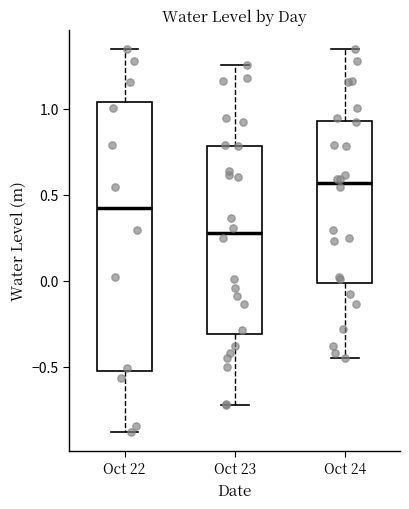

Reading left to right, read every box against the y-axis: the position of its median line, the range the box covers, and the ends of its whiskers. The values are not printed on the chart, so give them approximately, as read against the axis.

Oct 22: median 0.40, box -0.50 to 1.05, whiskers -0.90 to 1.35
Oct 23: median 0.30, box -0.30 to 0.80, whiskers -0.70 to 1.25
Oct 24: median 0.55, box 0.00 to 0.95, whiskers -0.45 to 1.35